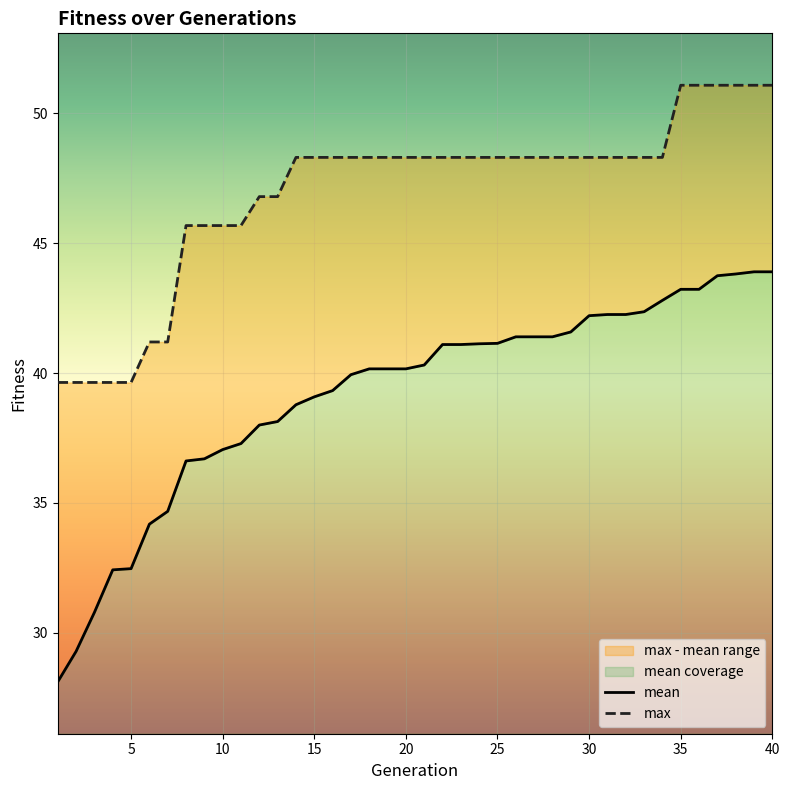

What is the value of the mean point at the 12th from the left?

38.0